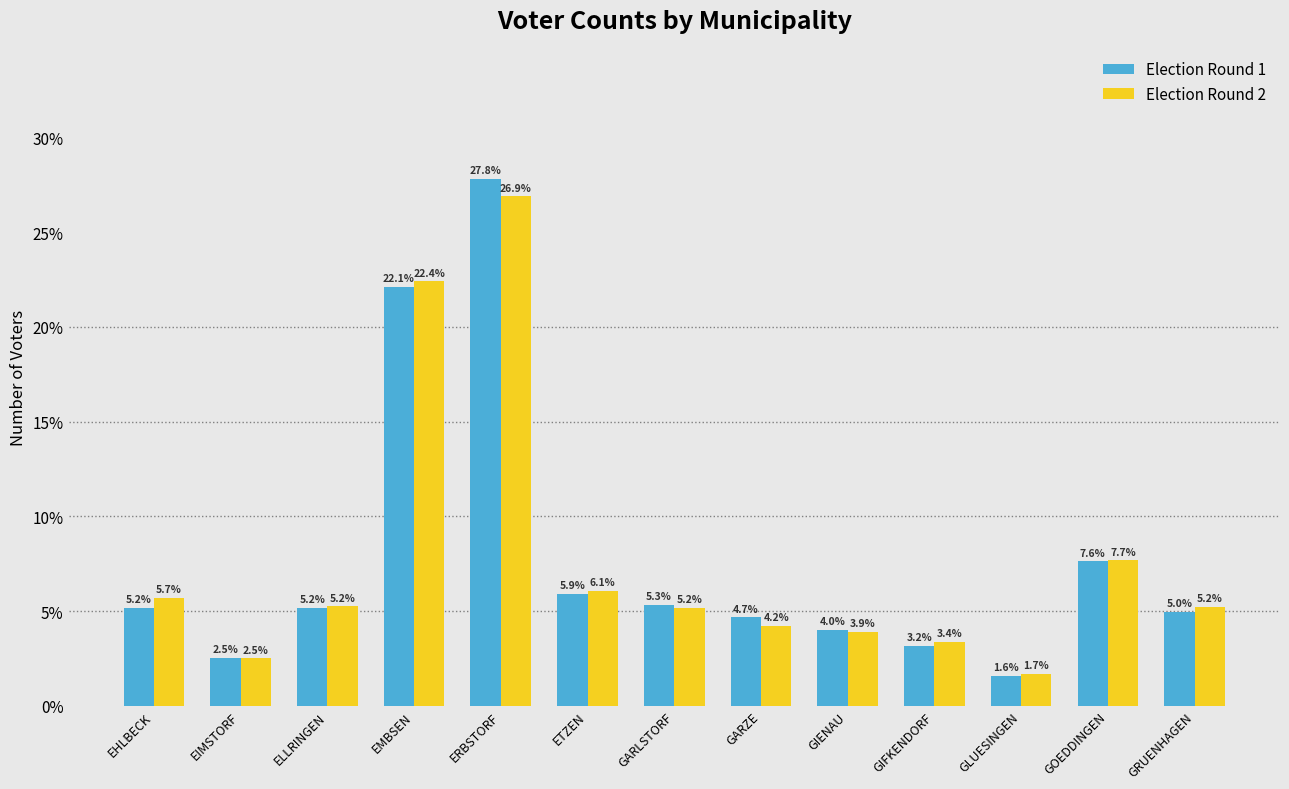

Reading left to right, list all the values displayed in this chart.

Election Round 1: 5.2	2.5	5.2	22.1	27.8	5.9	5.3	4.7	4.0	3.2	1.6	7.6	5.0
Election Round 2: 5.7	2.5	5.2	22.4	26.9	6.1	5.2	4.2	3.9	3.4	1.7	7.7	5.2